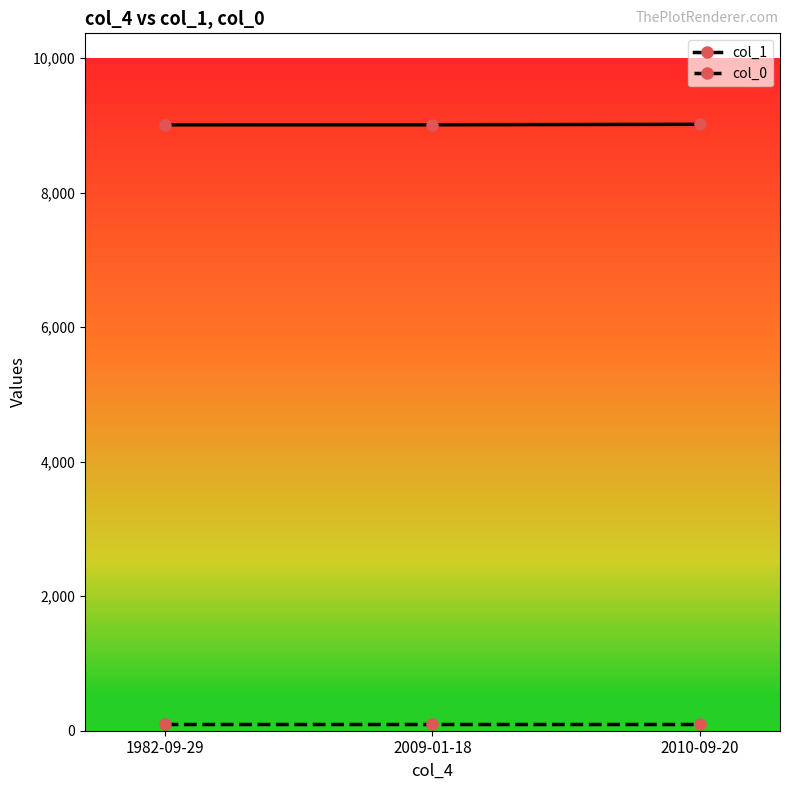

The value of col_1 at 2010-09-20 is 13098. True or false?

False